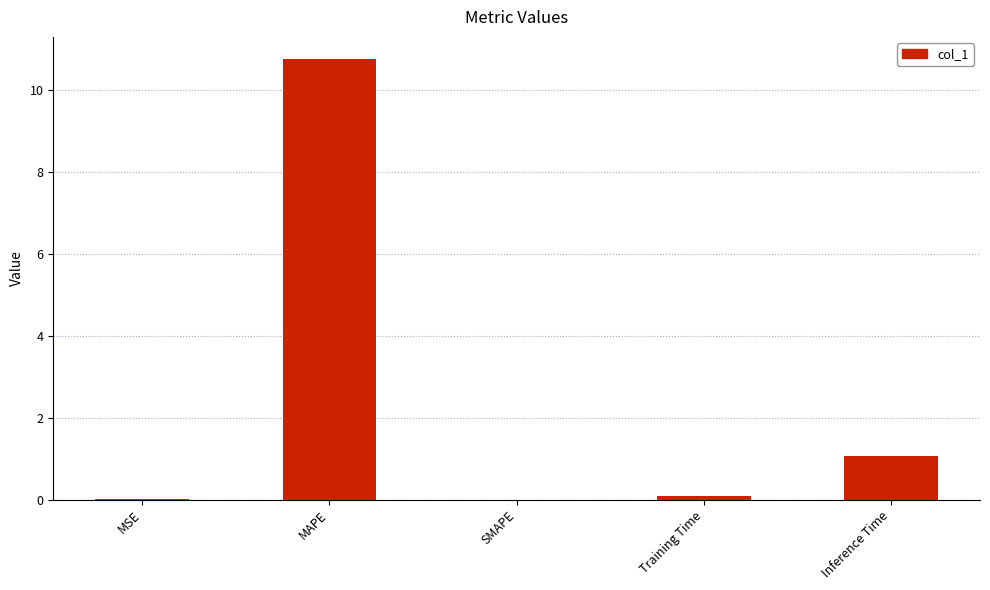

What is the greatest value displayed?

10.8